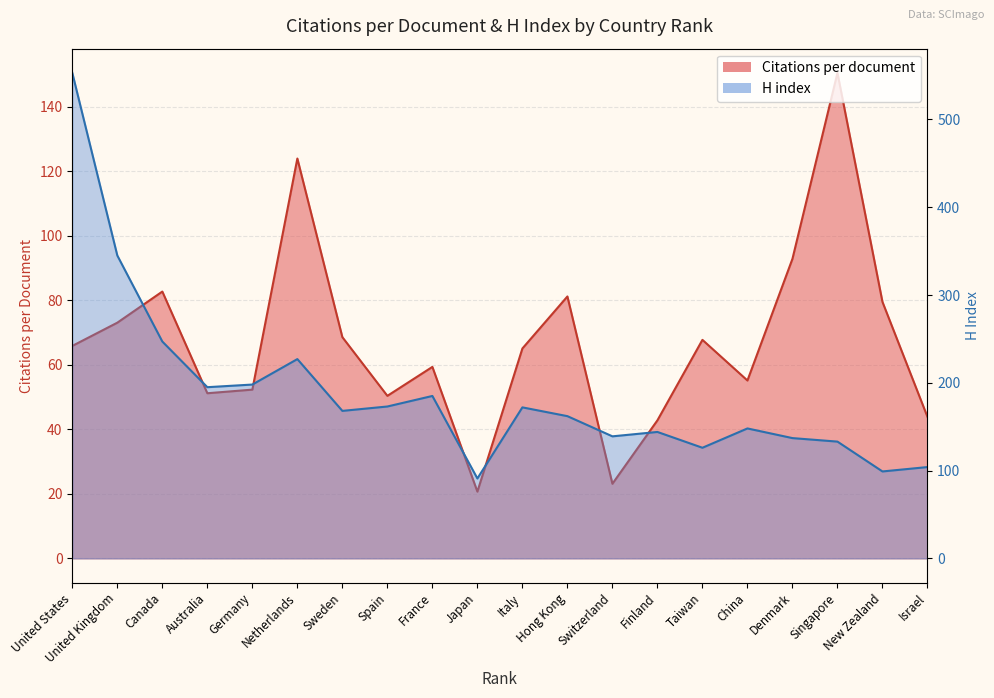

What value does the H index series have at Denmark?

137.0